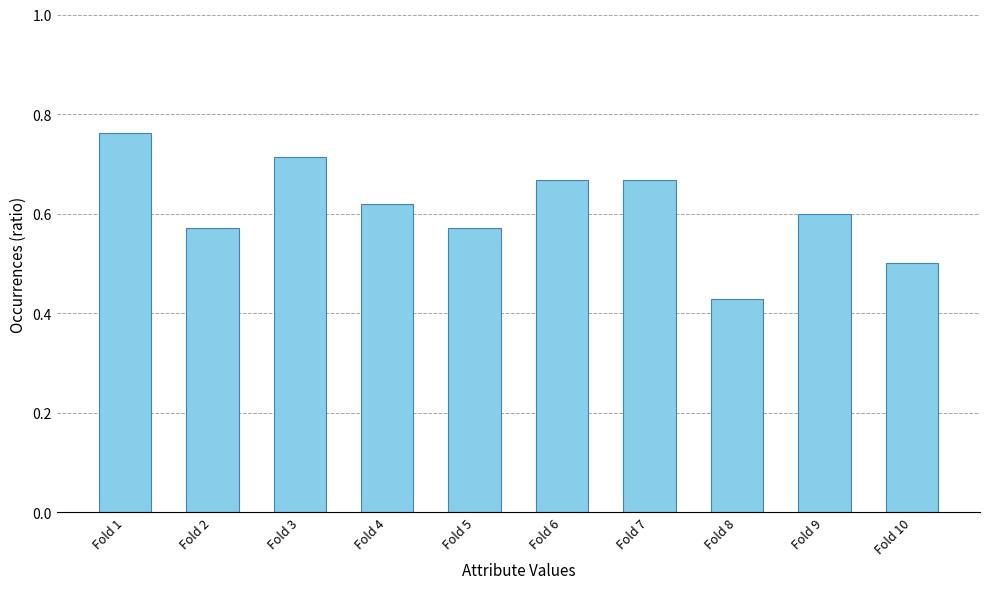

What is the change in value from Fold 8 to Fold 10?

+0.1